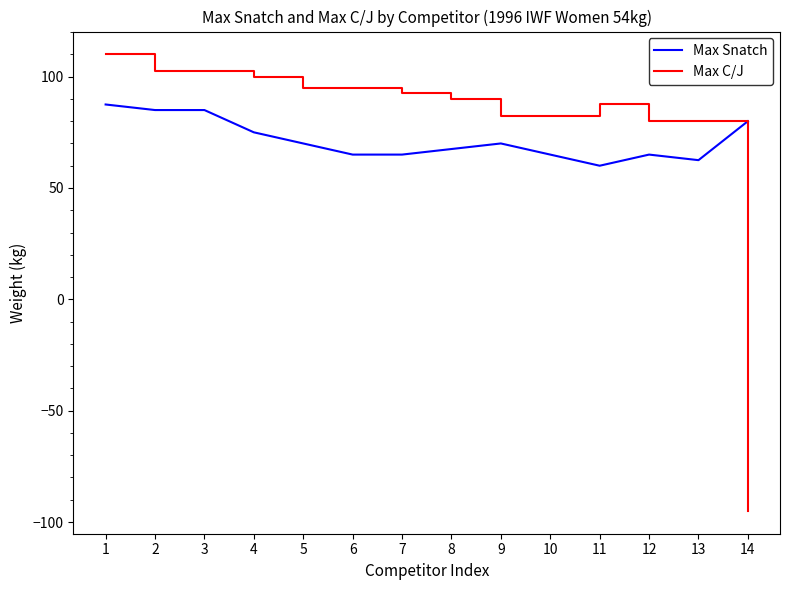

True or false: Max Snatch and Max C/J intersect in this chart.

True